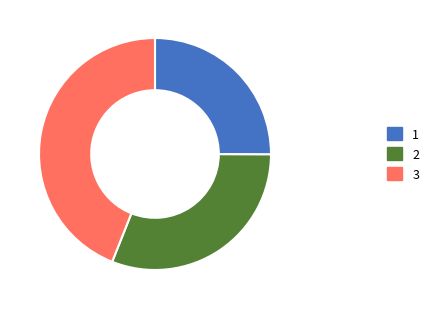

Combined, do 3 and 1 account for over 50%?

Yes